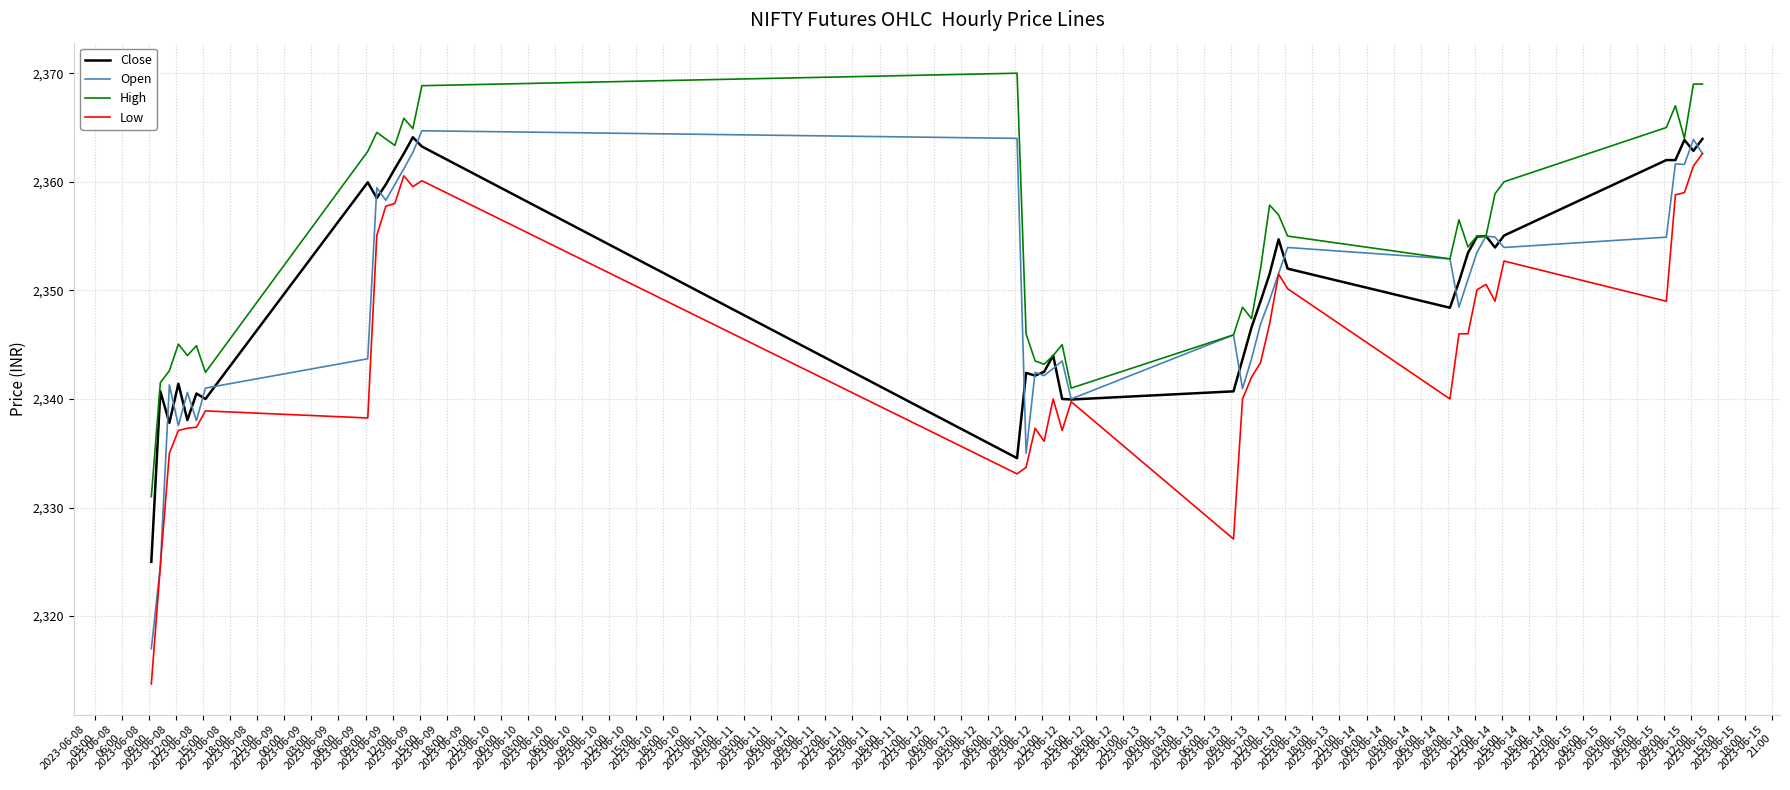

How many categories are shown in the chart?

40